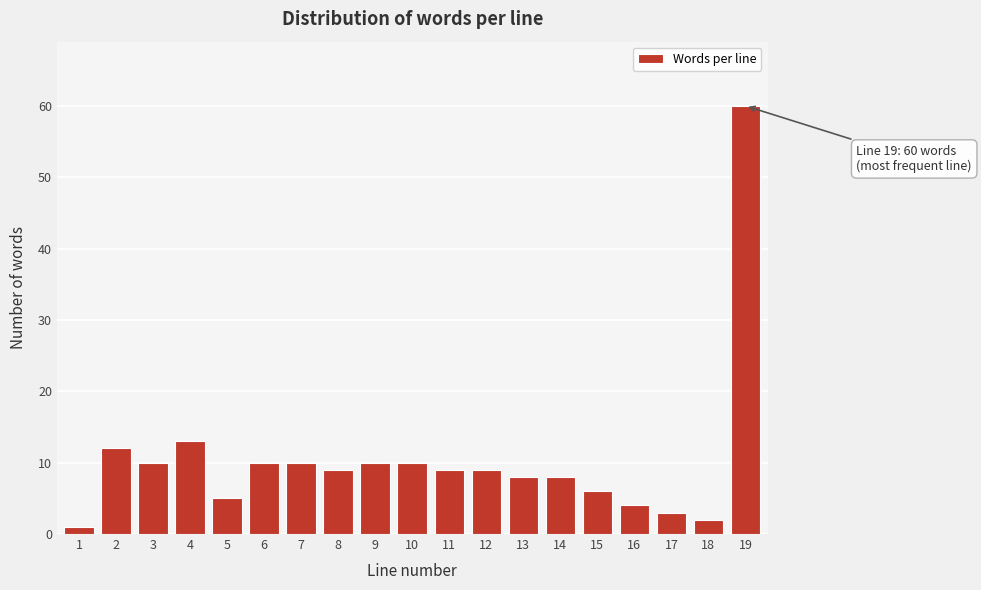

Reading left to right, transcribe all the data shown in this chart.

1=1	2=12	3=10	4=13	5=5	6=10	7=10	8=9	9=10	10=10	11=9	12=9	13=8	14=8	15=6	16=4	17=3	18=2	19=60